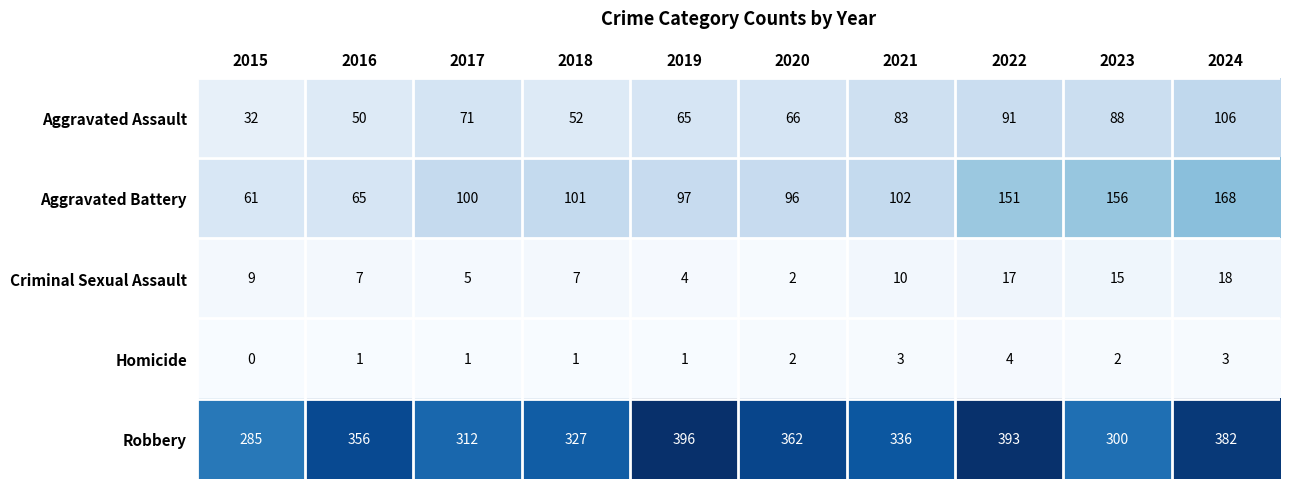

Rank the series at 2021 from highest to lowest value.

Robbery, Aggravated Battery, Aggravated Assault, Criminal Sexual Assault, Homicide